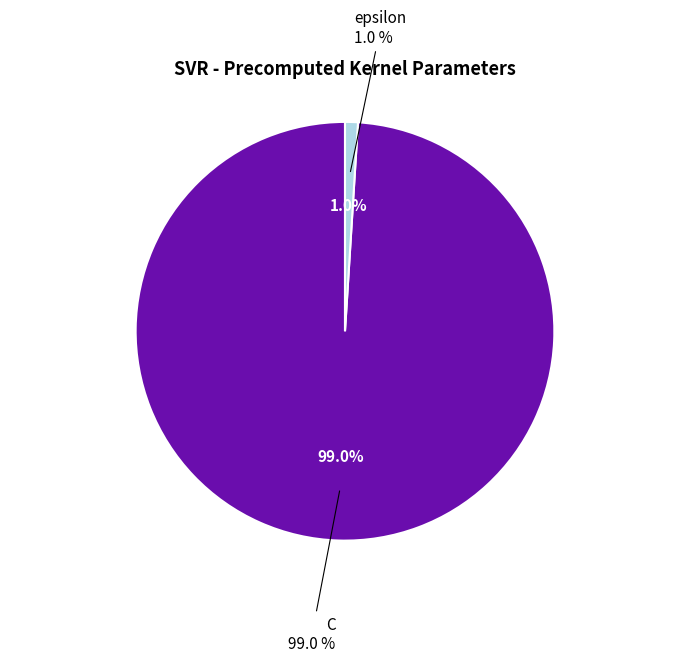

Is there a majority slice in this chart?

Yes